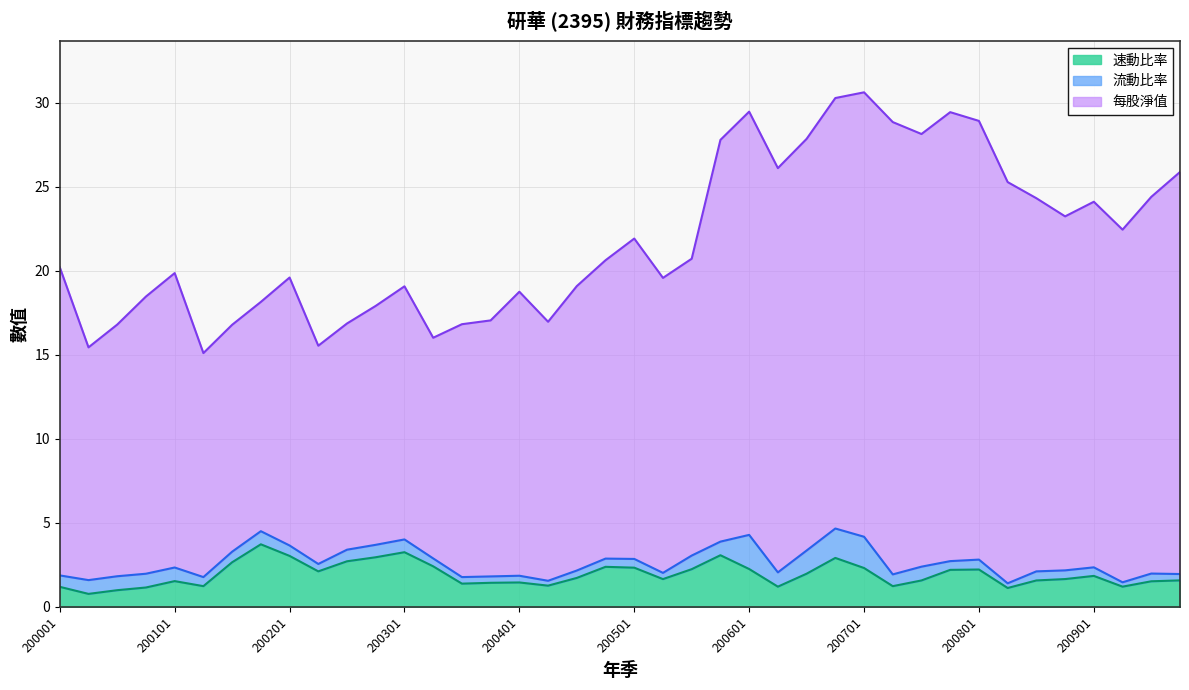

Does the chart have visible grid lines?

Yes